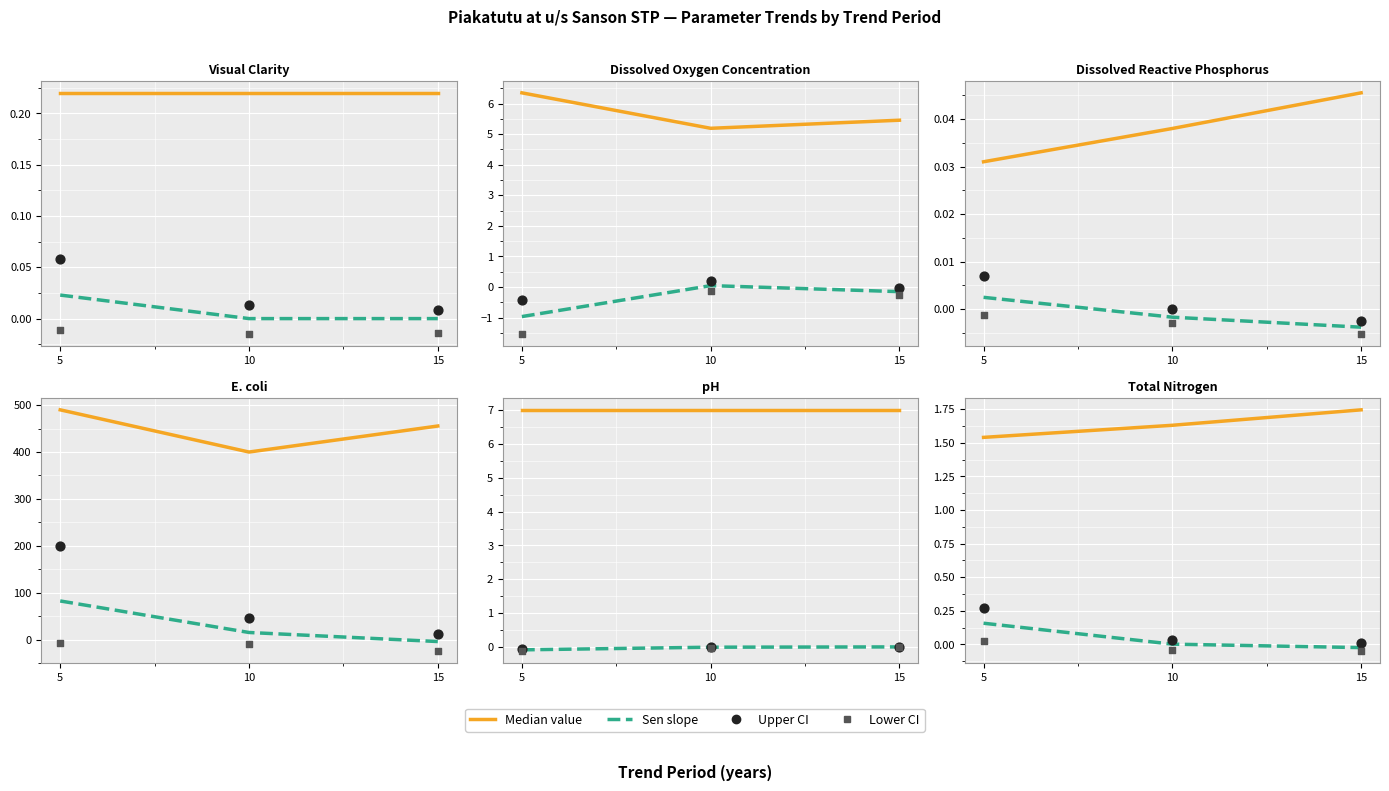

At how many categories does at least one series exceed 0?

3